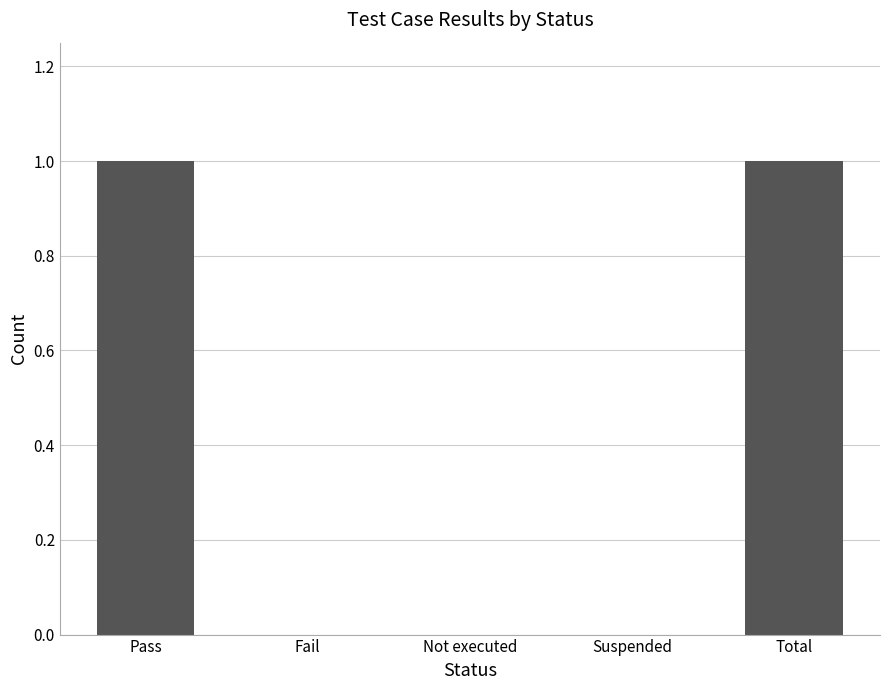

How many data points does each series have?

5